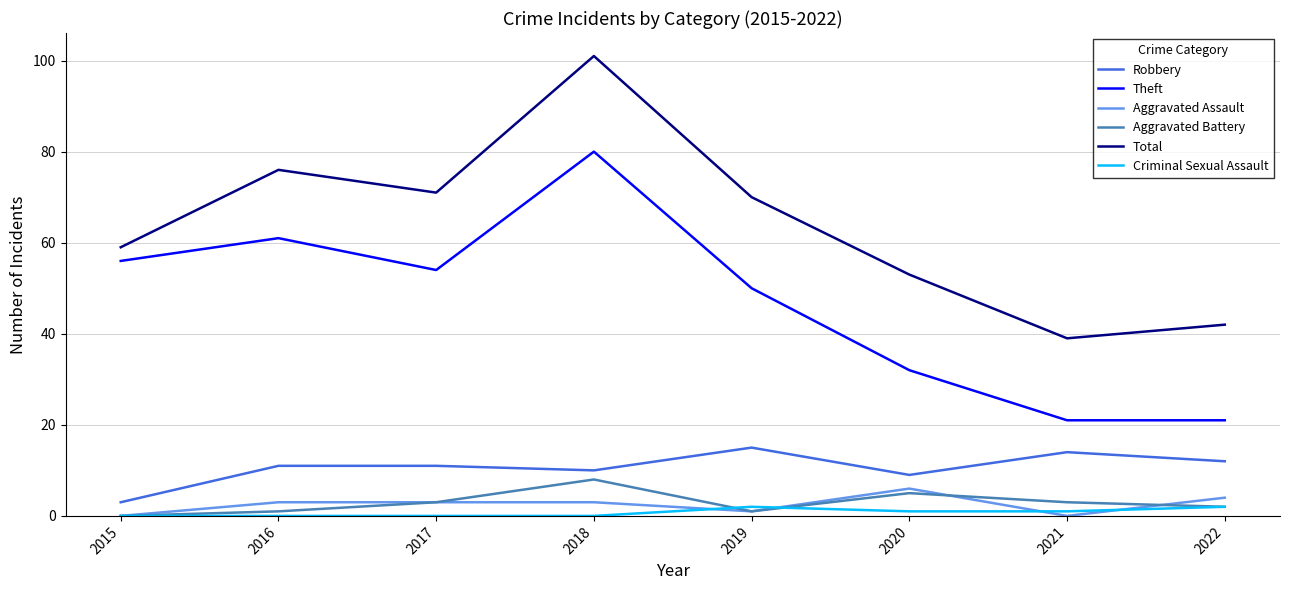

Rank the series by their maximum value, from highest to lowest.

Total, Theft, Robbery, Aggravated Battery, Aggravated Assault, Criminal Sexual Assault